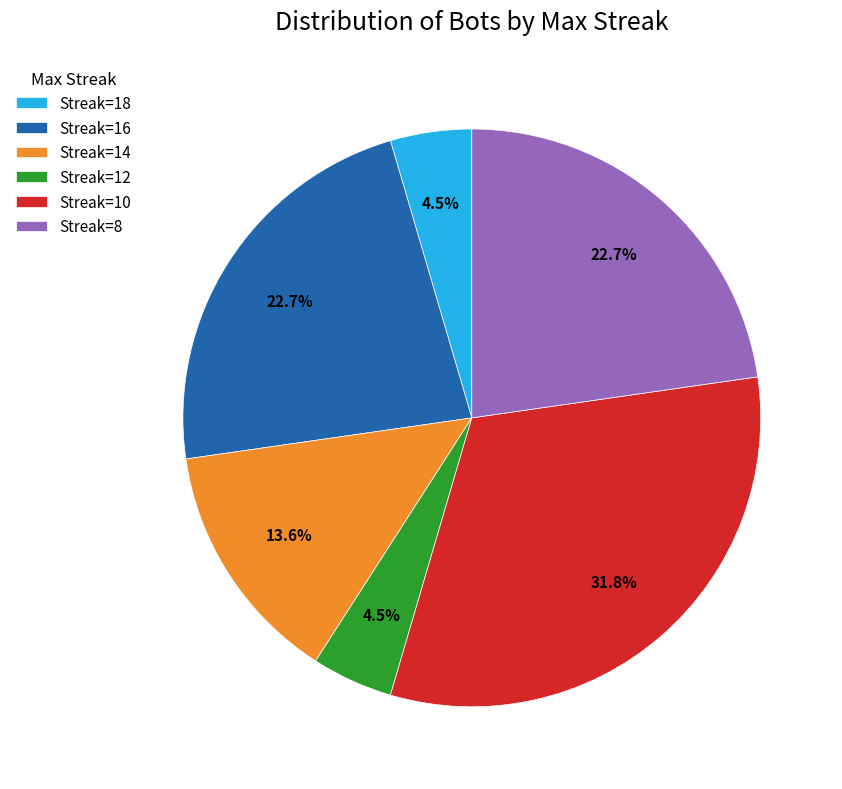

Is Streak=14 the majority of the pie?

No